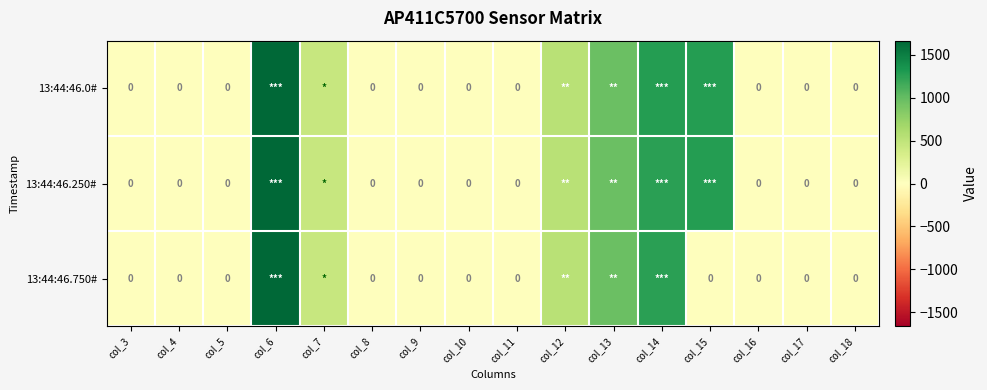

Which series has the widest spread of values?

13:44:46.0#